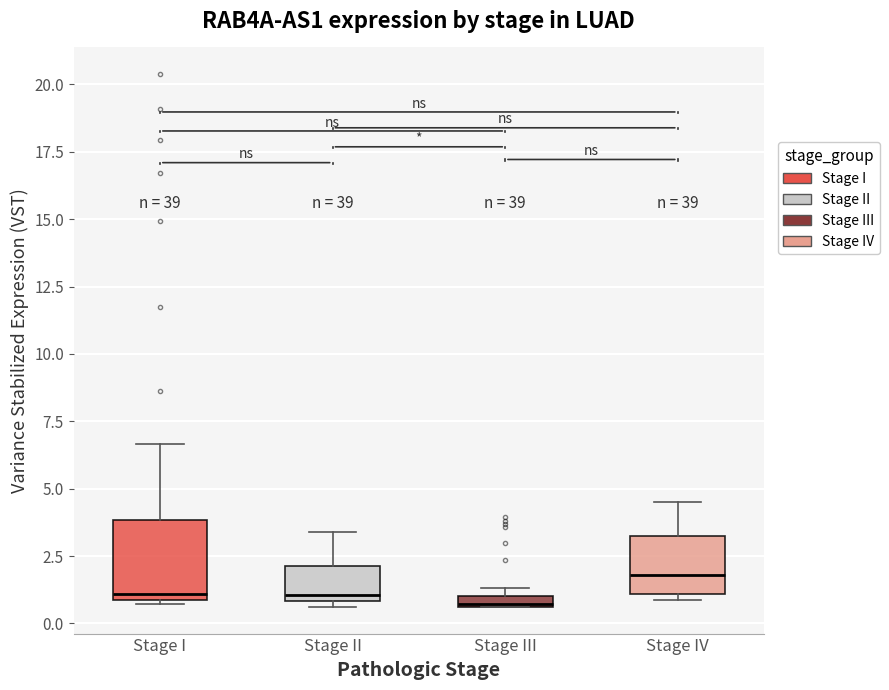

Comparing the boxes themselves (not the whiskers), which one is the tallest?

Stage I